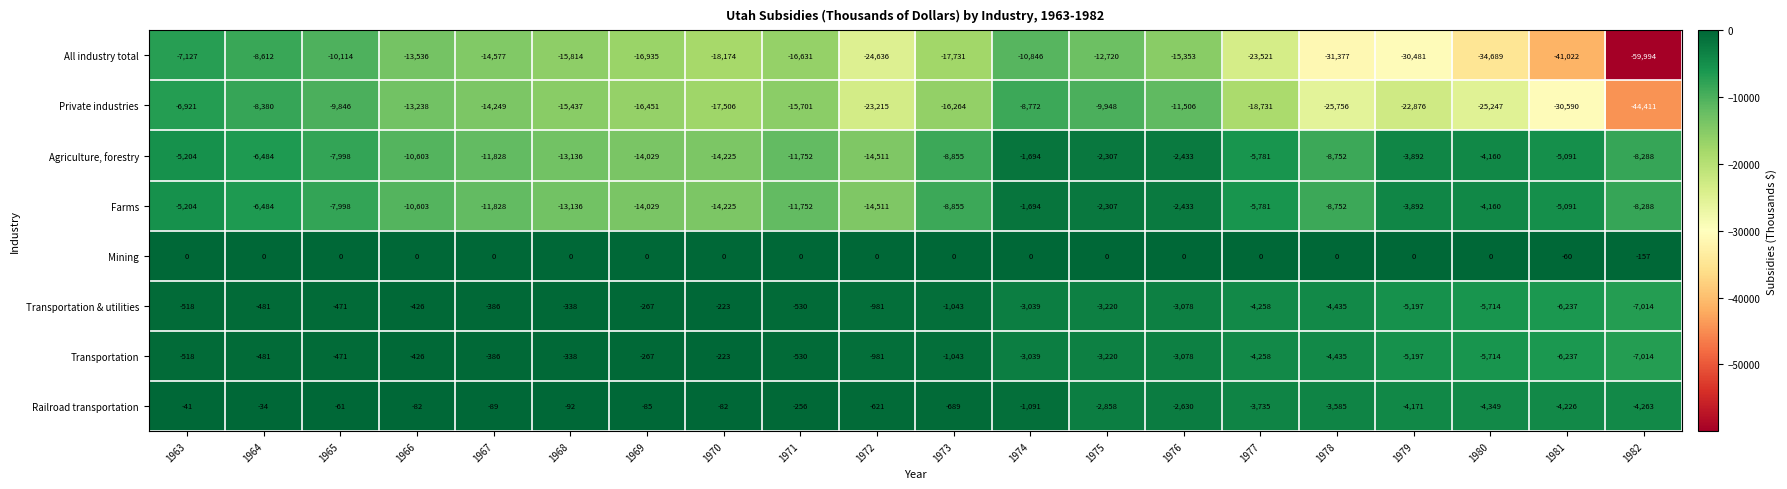

At which label does Farms first exceed -7998?

1963